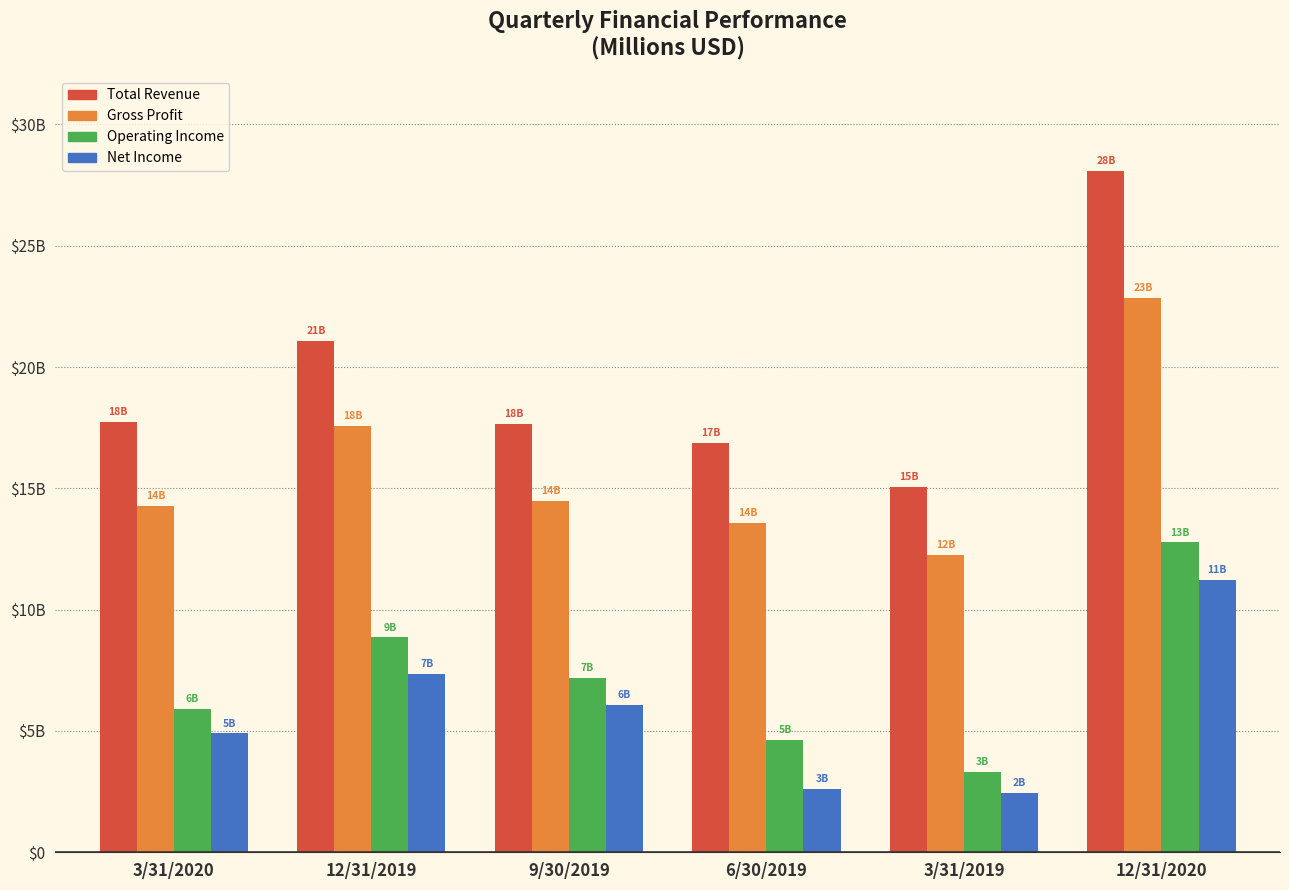

What is the average value of the Total Revenue series?

19418